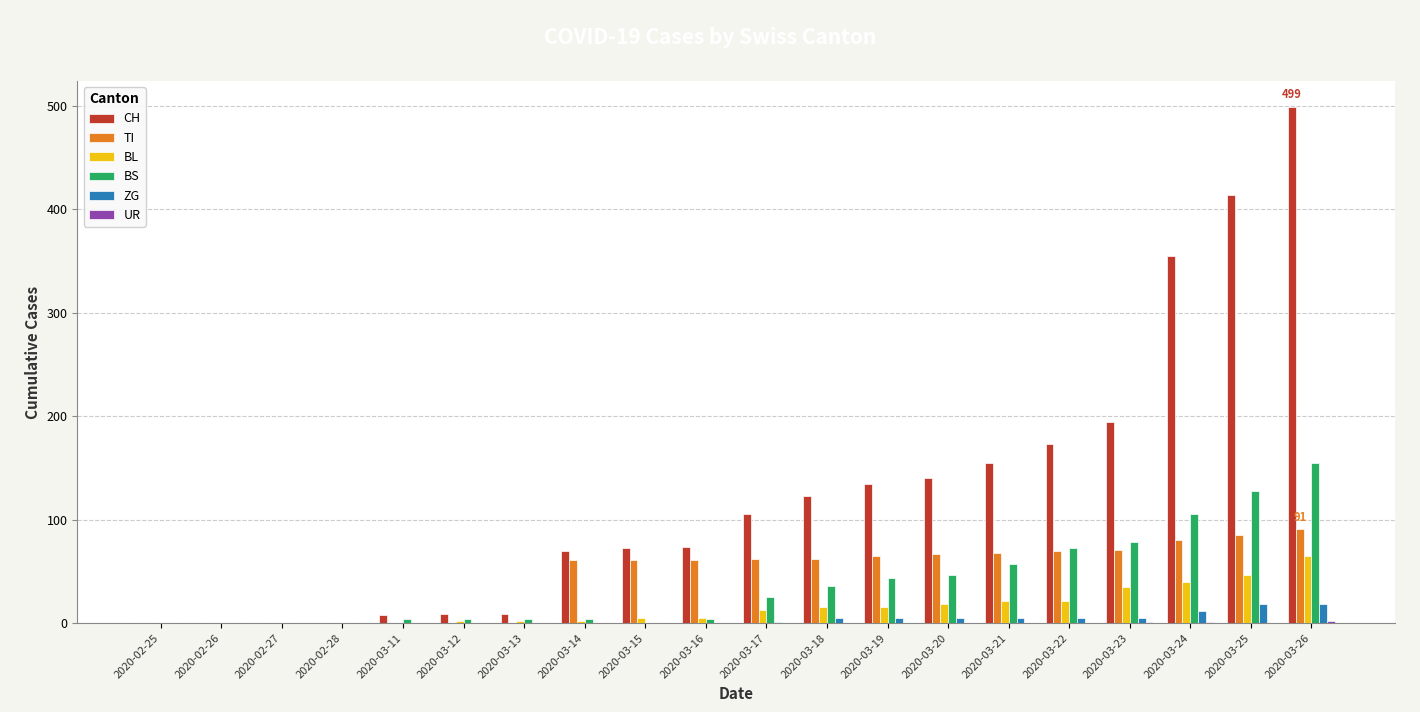

The value of BL at 2020-02-26 is 0. True or false?

True